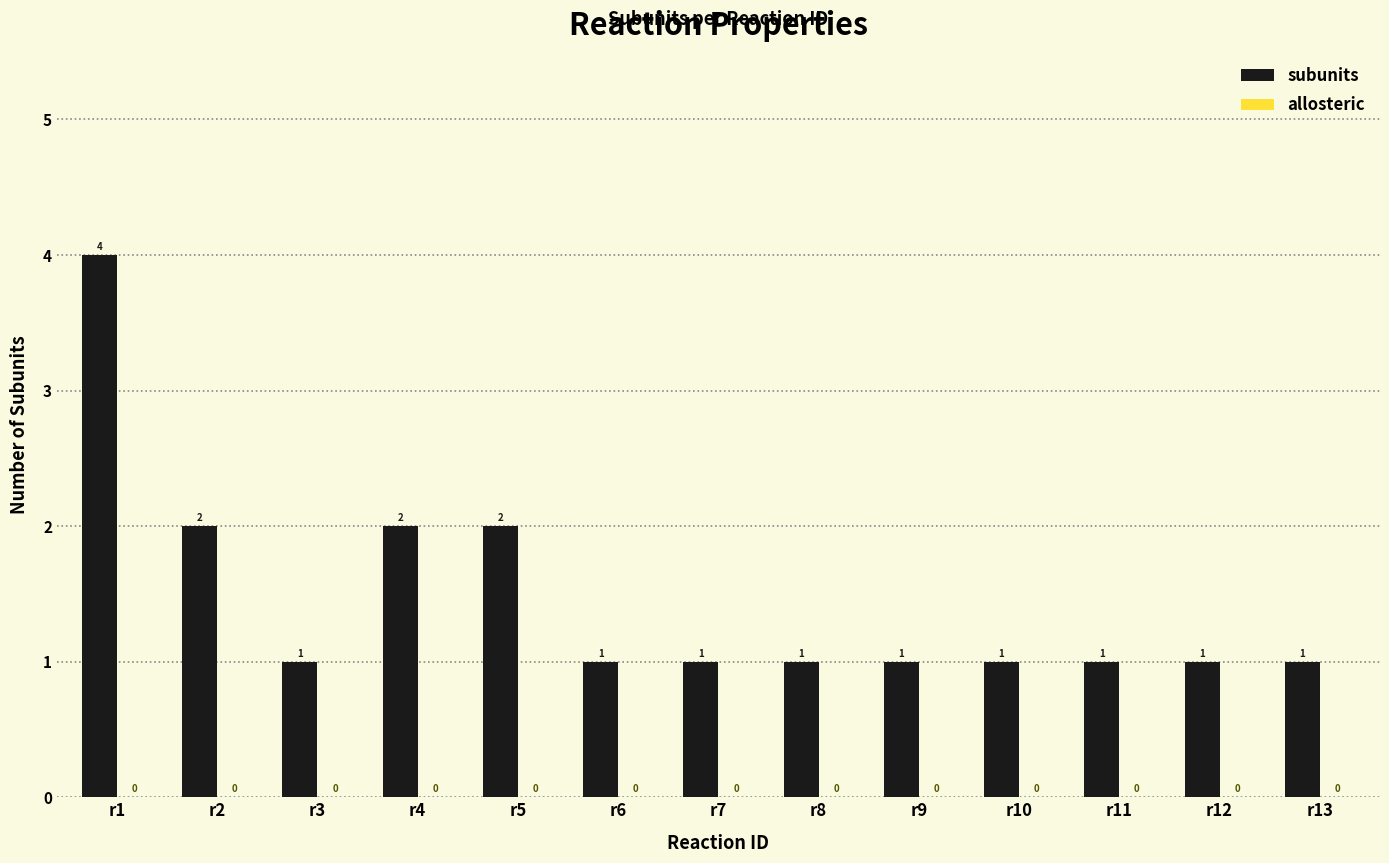

Count the number of categories in the chart.

13